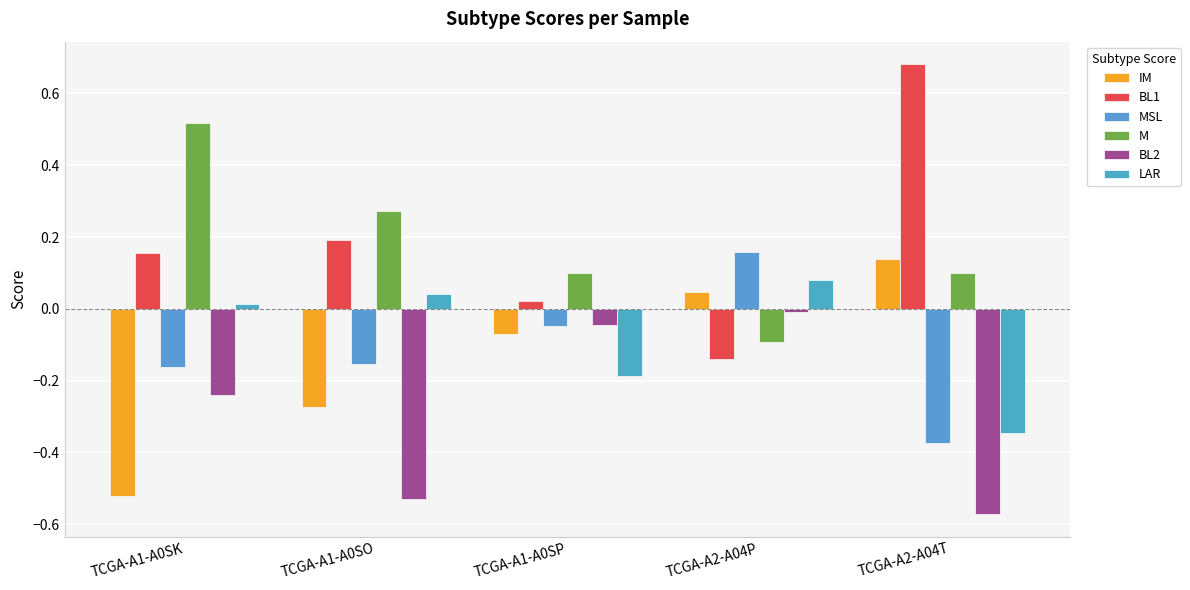

What is the sum of all BL1 values?

0.9